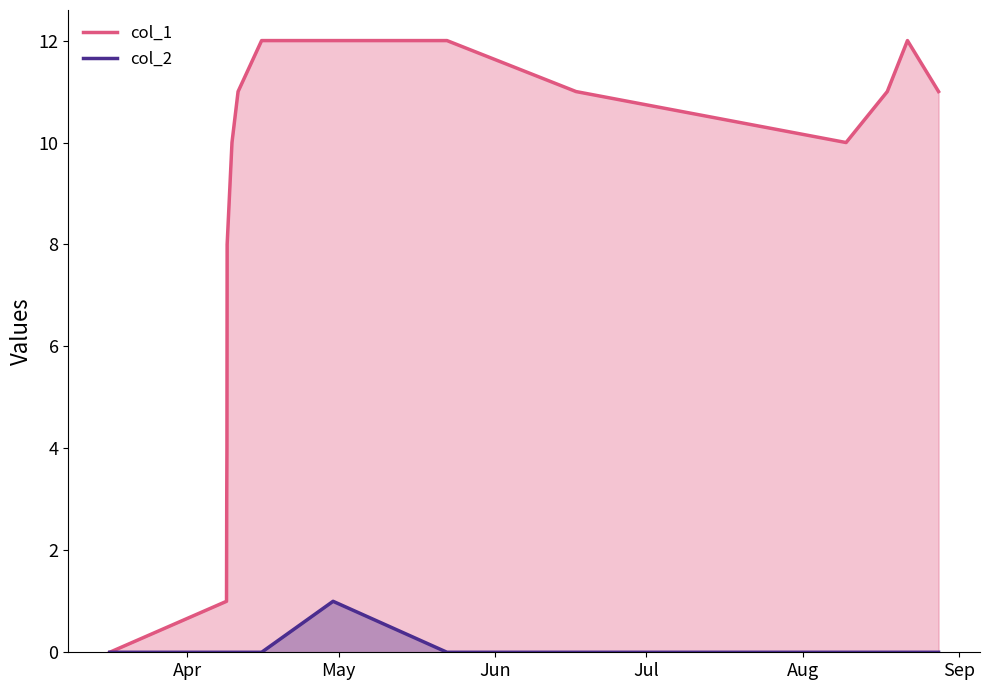

How many lines are shown in the chart?

2